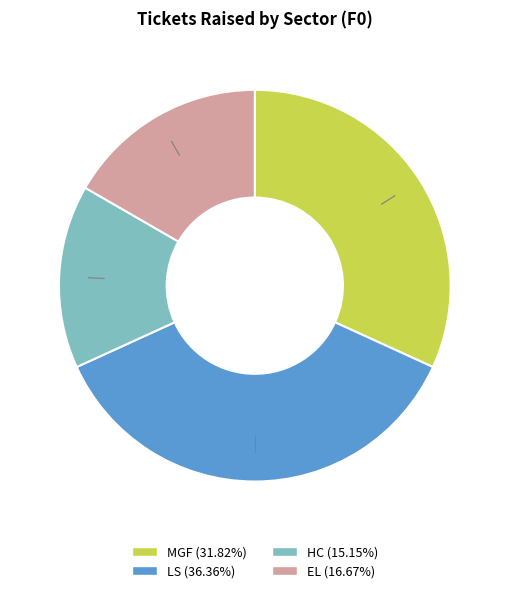

Rank the categories by value from lowest to highest.

HC, EL, MGF, LS